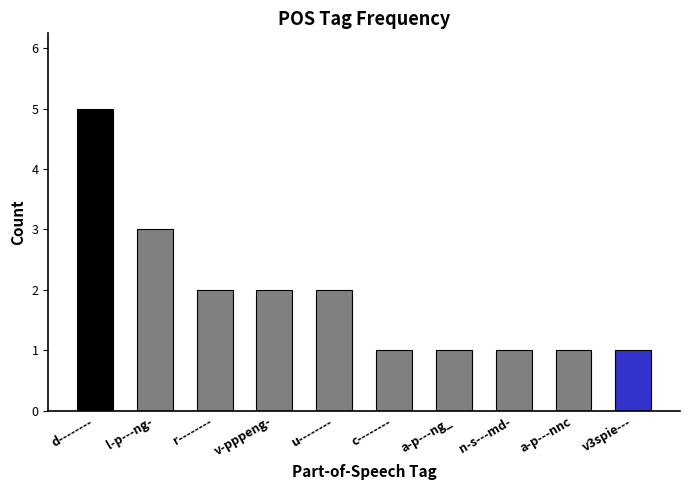

How many bars are there in total?

10